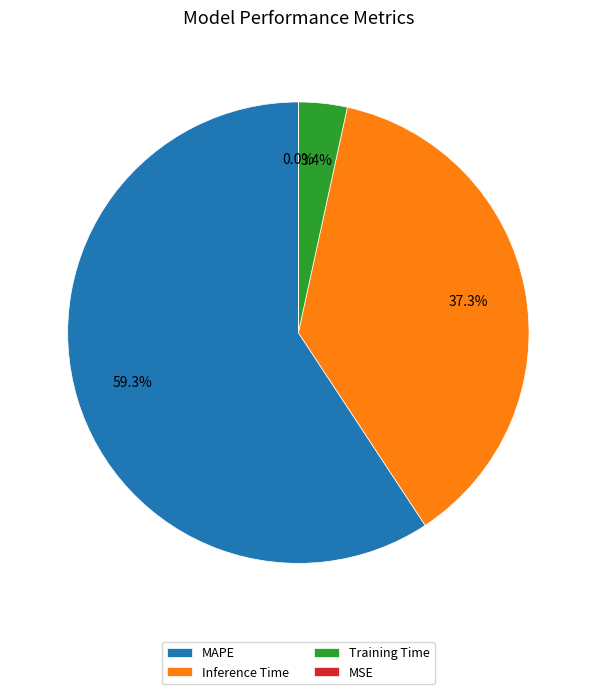

Is it true that Inference Time is 37% of the pie?

True